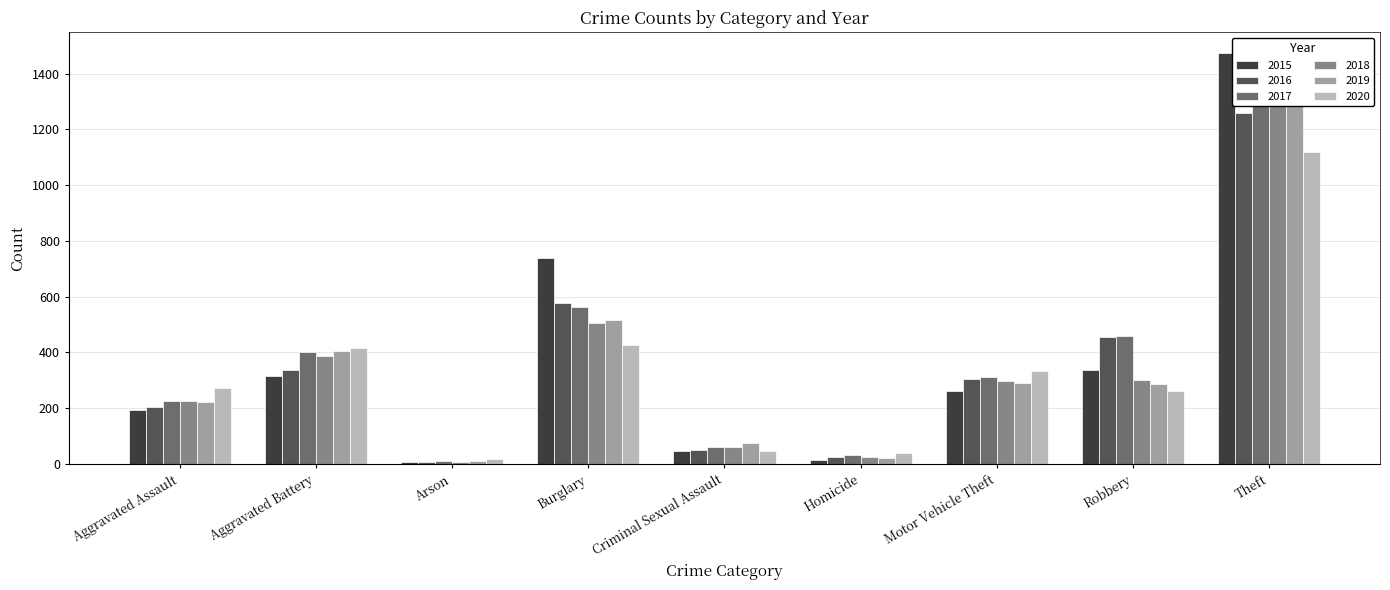

What is the smallest value displayed?

7